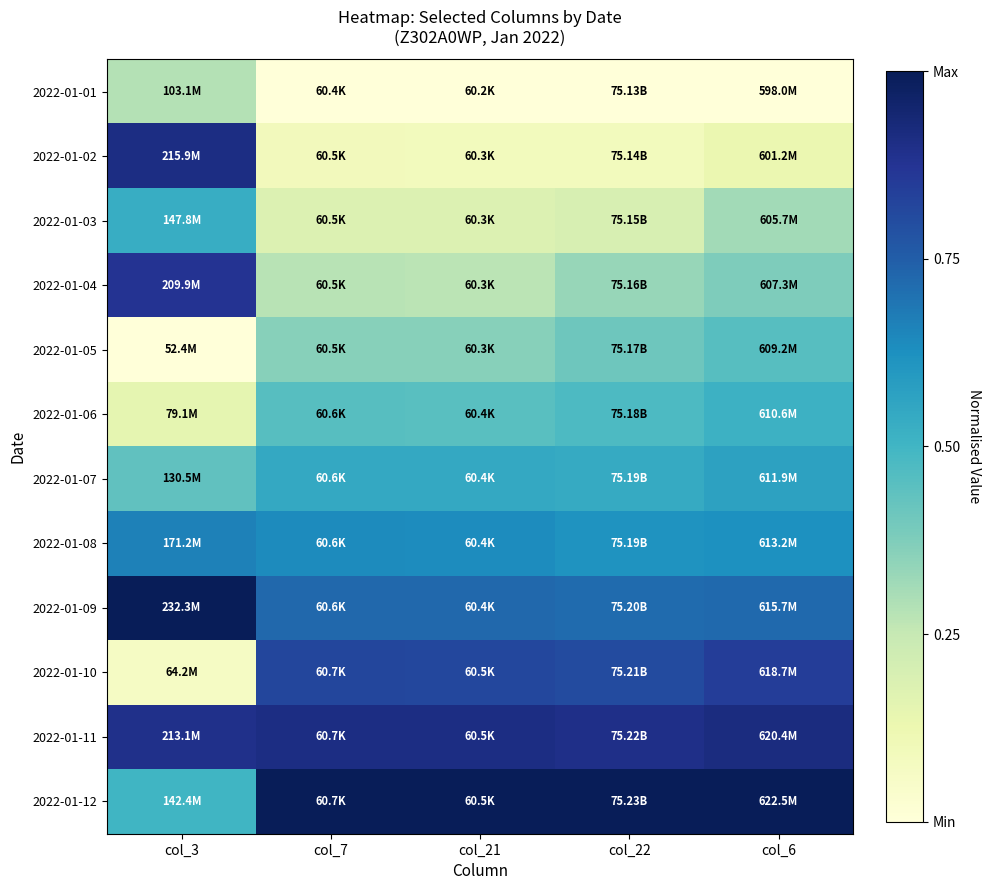

What is the spread (max minus min) of values at col_7?

1.0